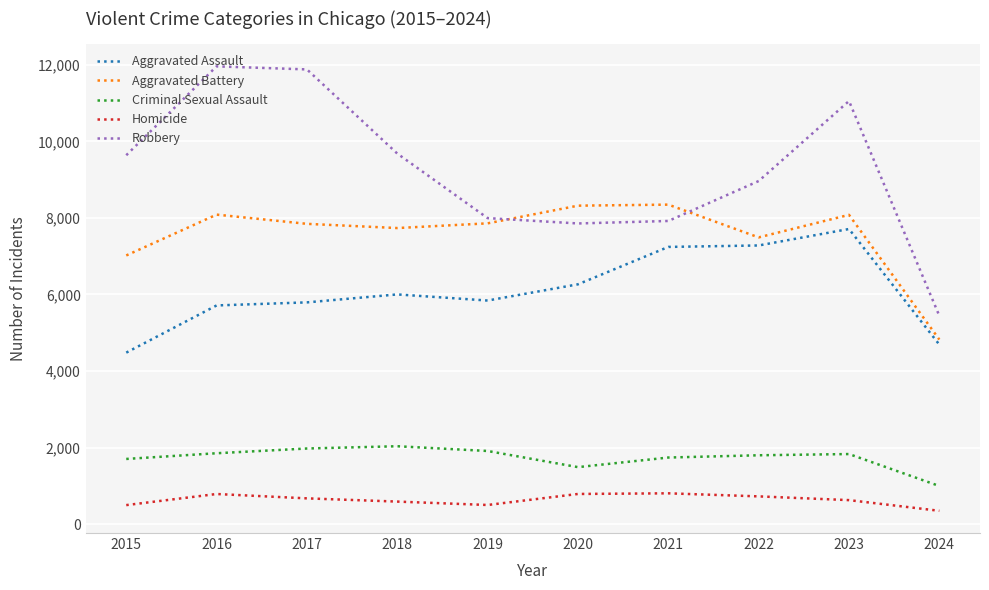

What is the approximate value of Robbery at 2022?

8963